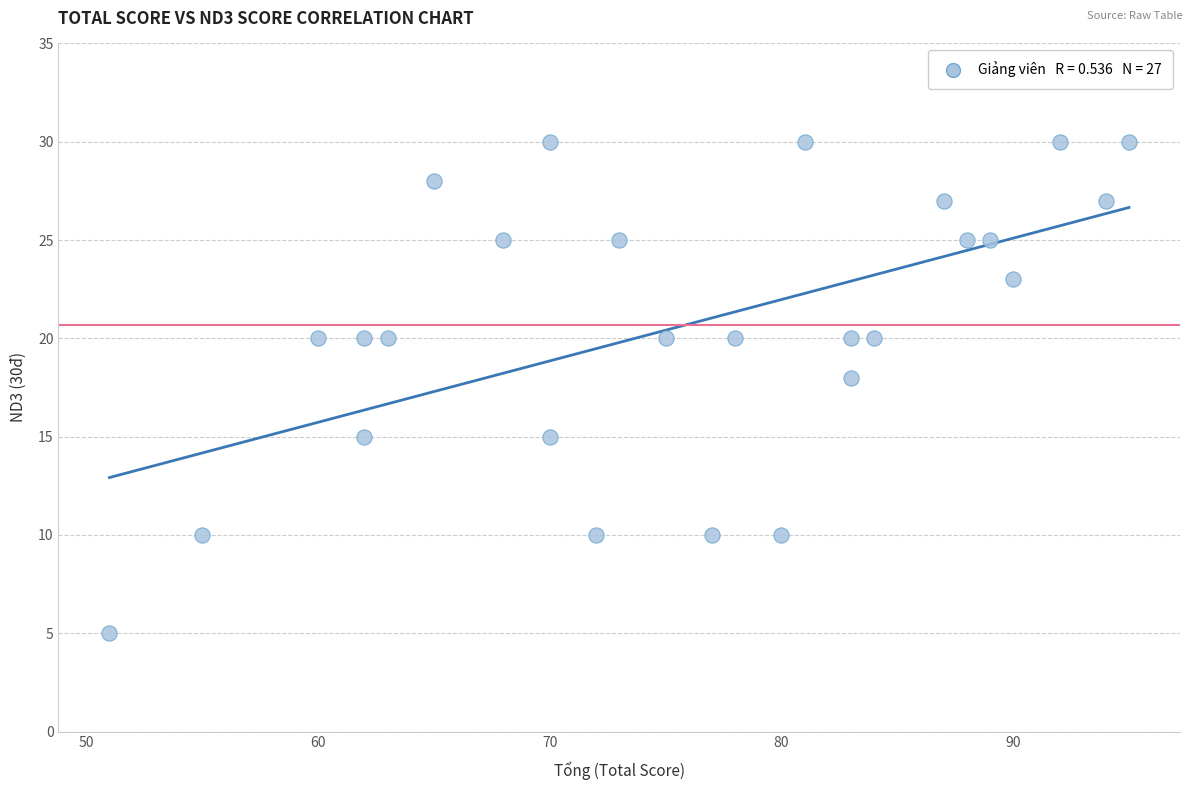

What Y value in the scatter plot is closest to 17?

18